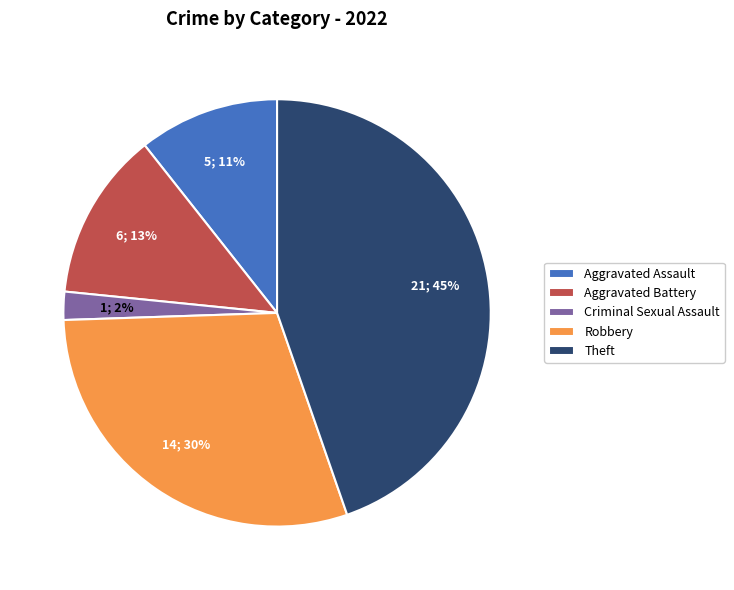

Combined, do Aggravated Battery and Theft account for over 50%?

Yes